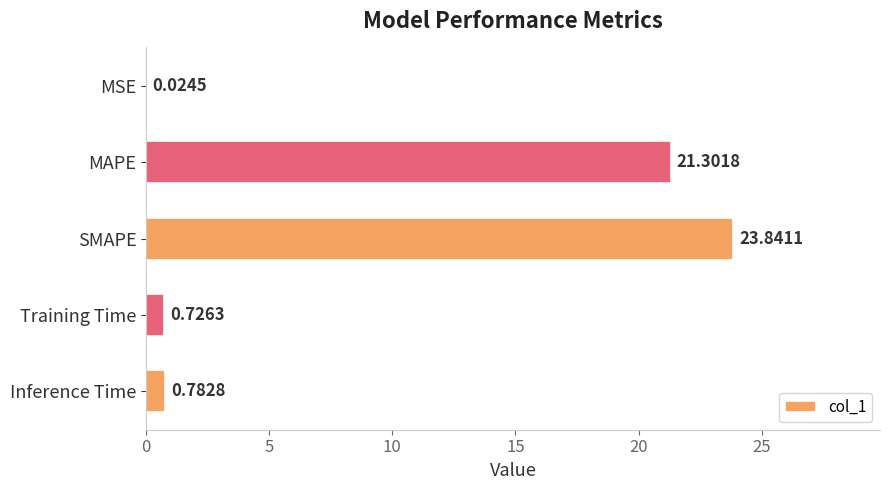

What is the change in value from MAPE to Training Time?

-20.6